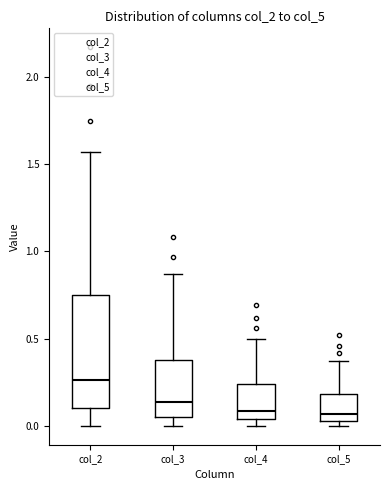

Which box is the tallest, from its lower edge to its upper edge?

col_2